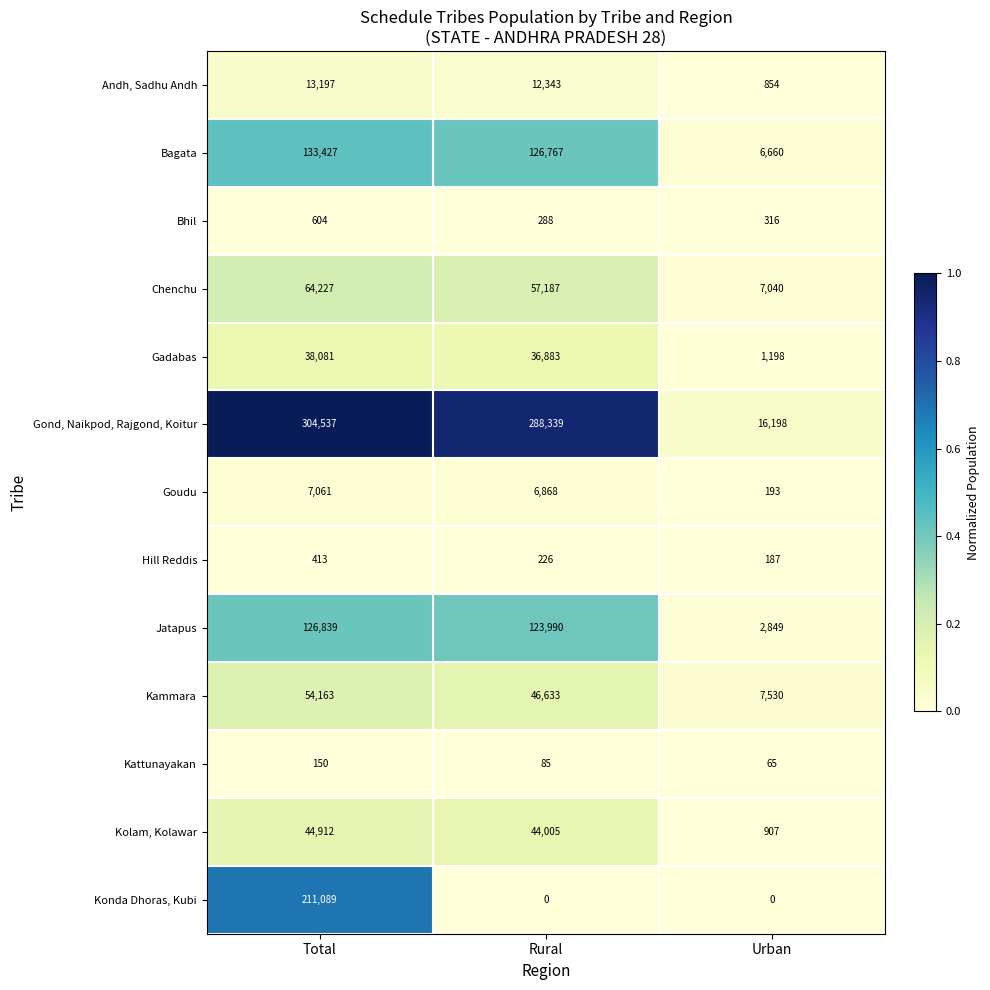

The value of Kammara at Rural is 27832. True or false?

False